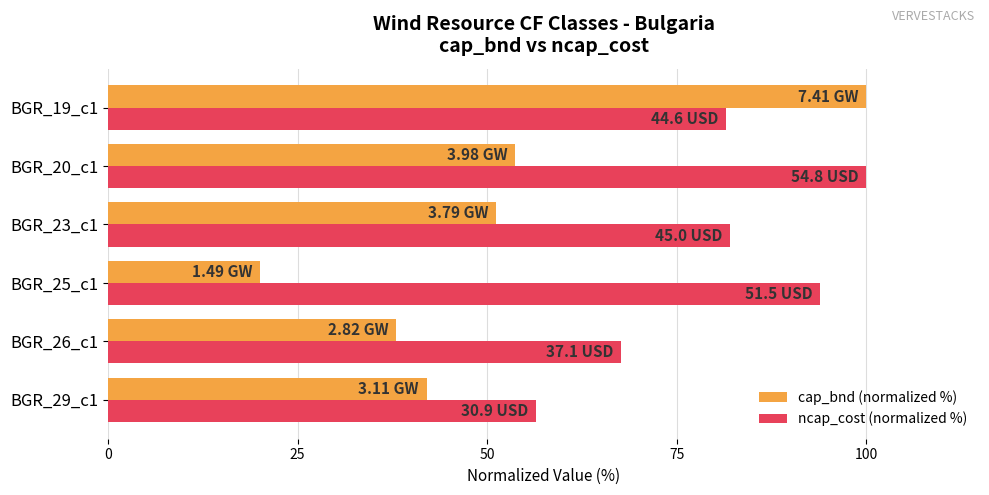

What is the total value across all series at BGR_20_c1?

153.7